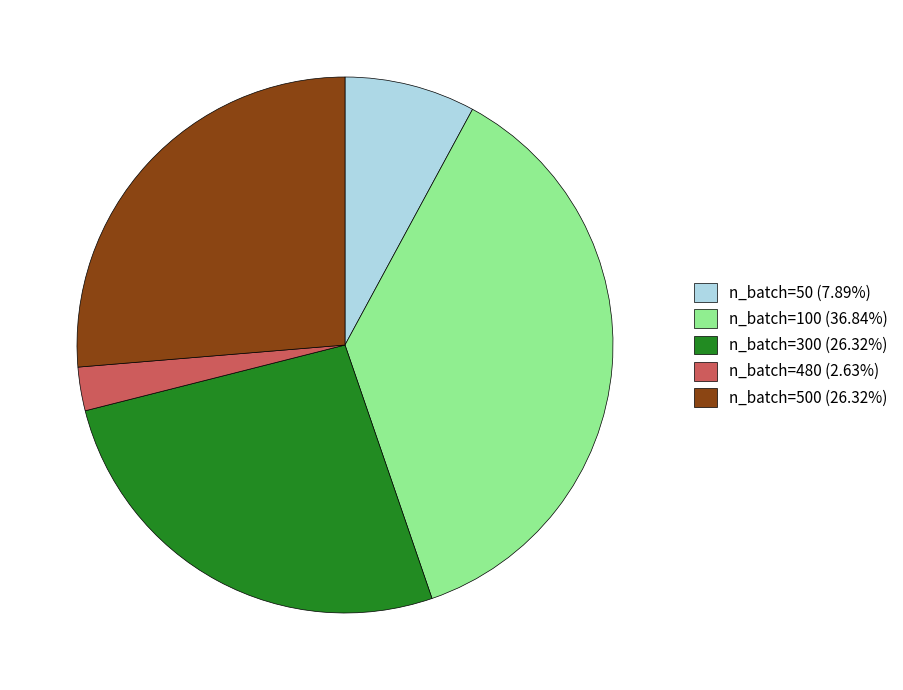

Approximately how many times larger is the value at n_batch=500 (26.32%) compared to n_batch=480 (2.63%)?

10.0